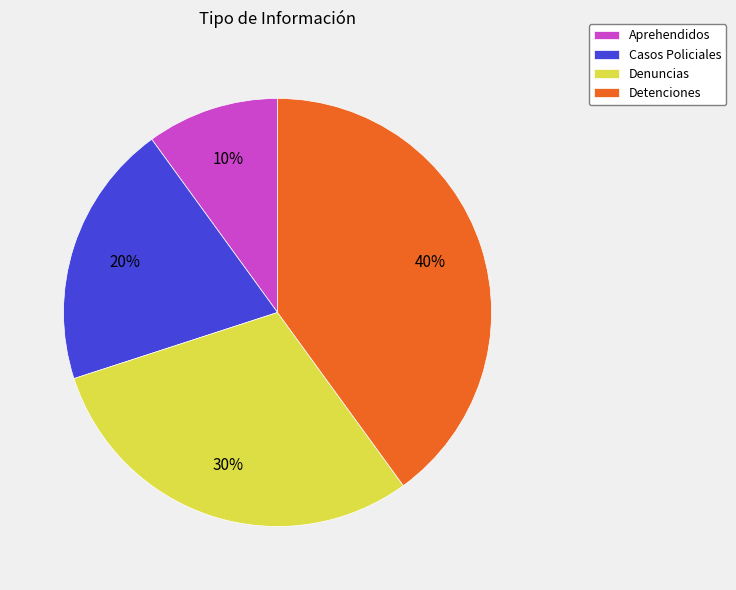

Rank the categories by value from lowest to highest.

Aprehendidos, Casos Policiales, Denuncias, Detenciones